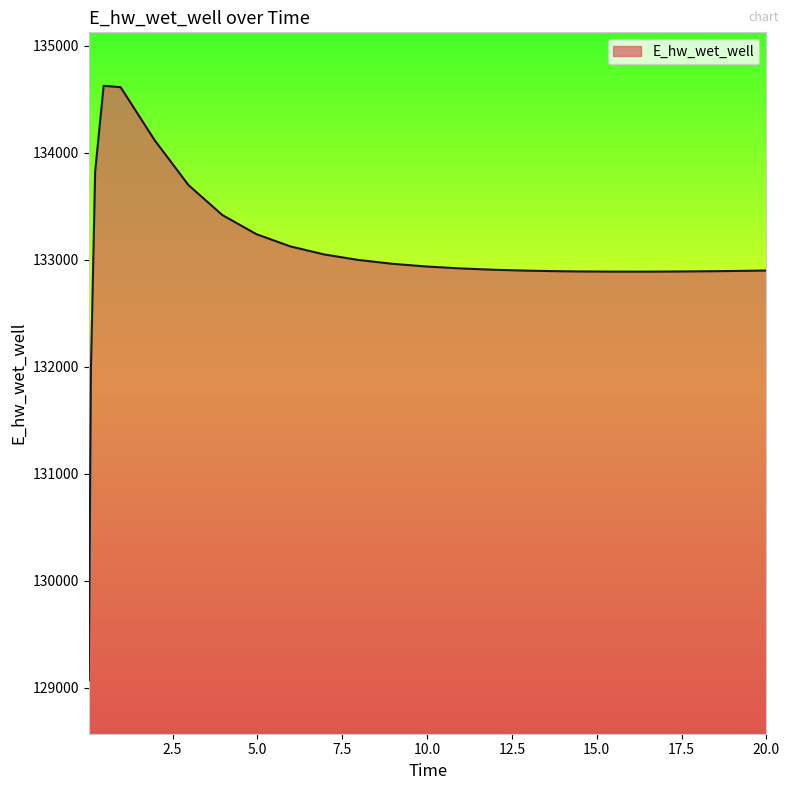

What is the difference between the maximum and minimum values?

5557.5